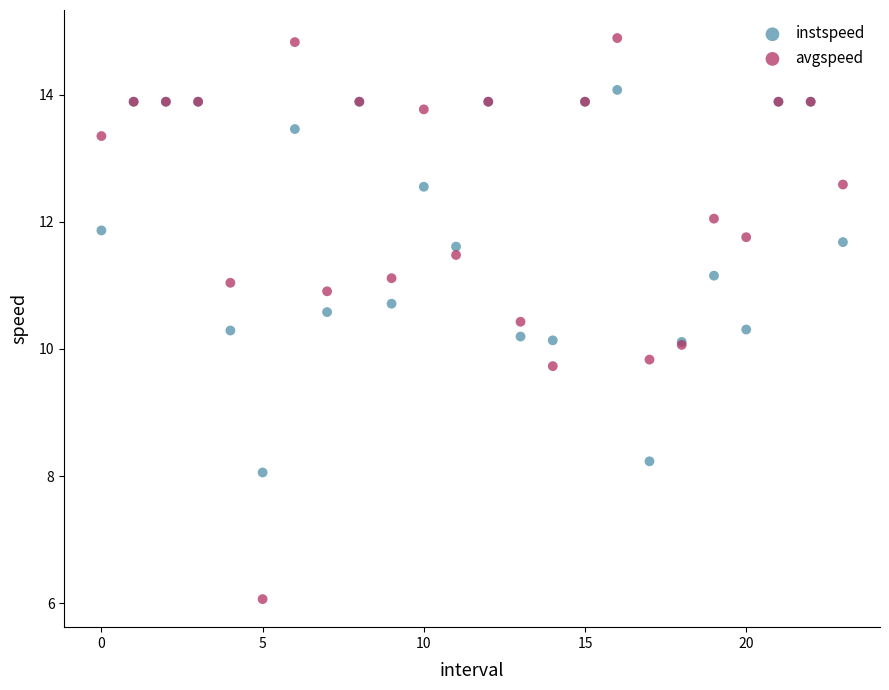

Which series reaches the maximum Y coordinate?

avgspeed